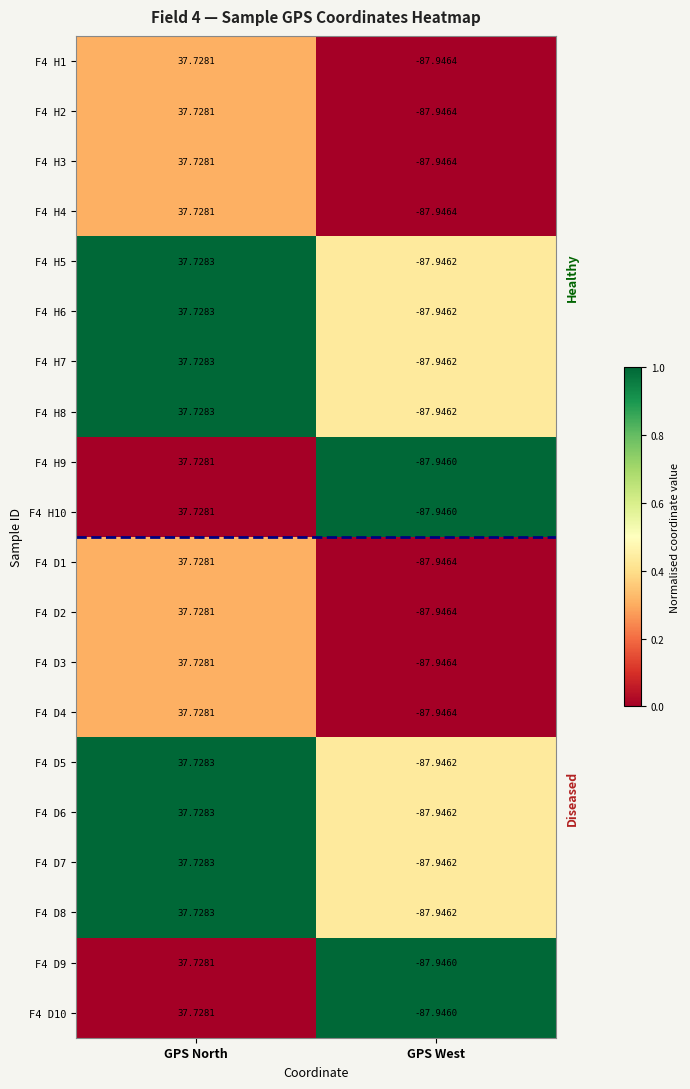

How many distinct data groups are displayed?

20